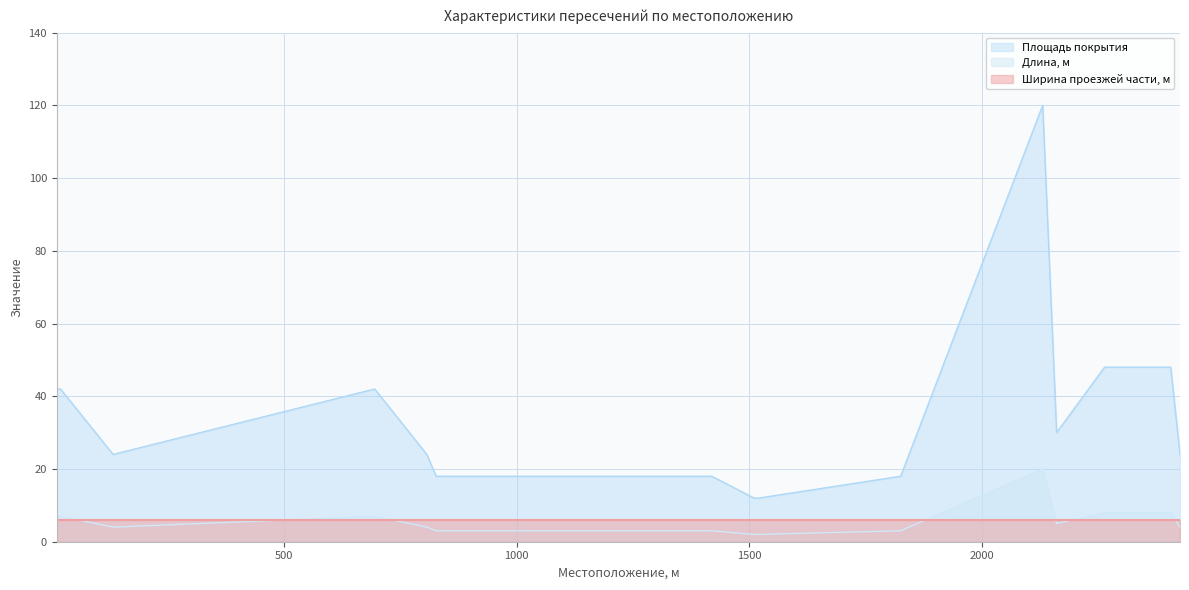

True or false: Площадь покрытия and Ширина проезжей части, м intersect in this chart.

False